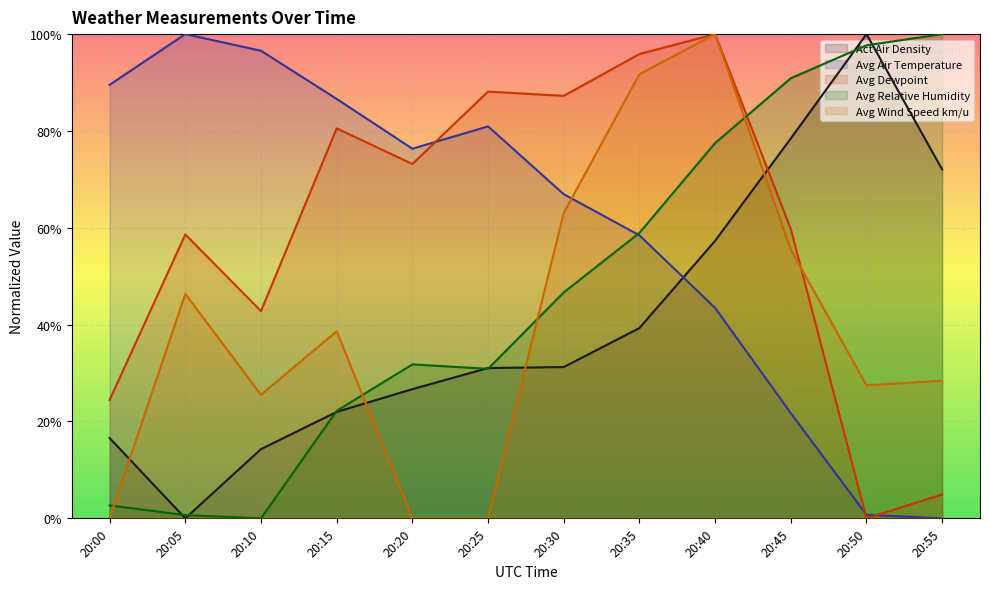

How many interior local peaks does the Avg Air Temperature series have?

2